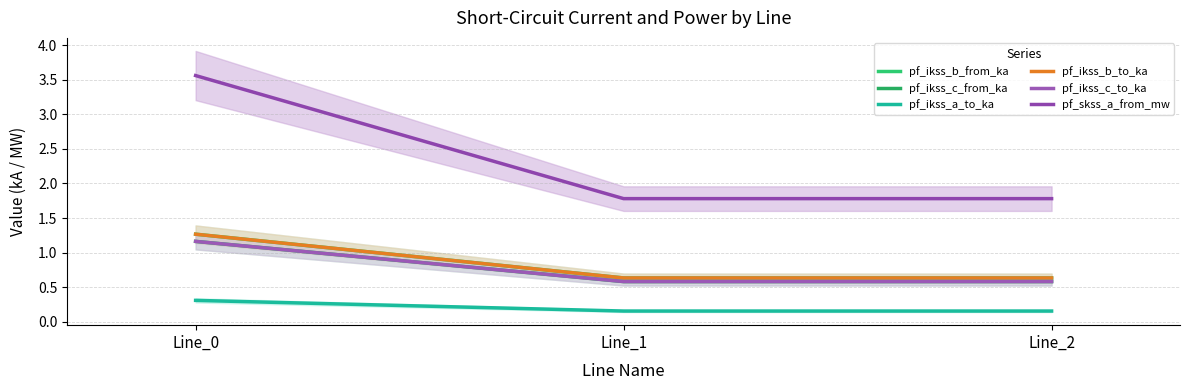

What is the value of the pf_skss_a_from_mw point at the 2nd from the left?

1.8